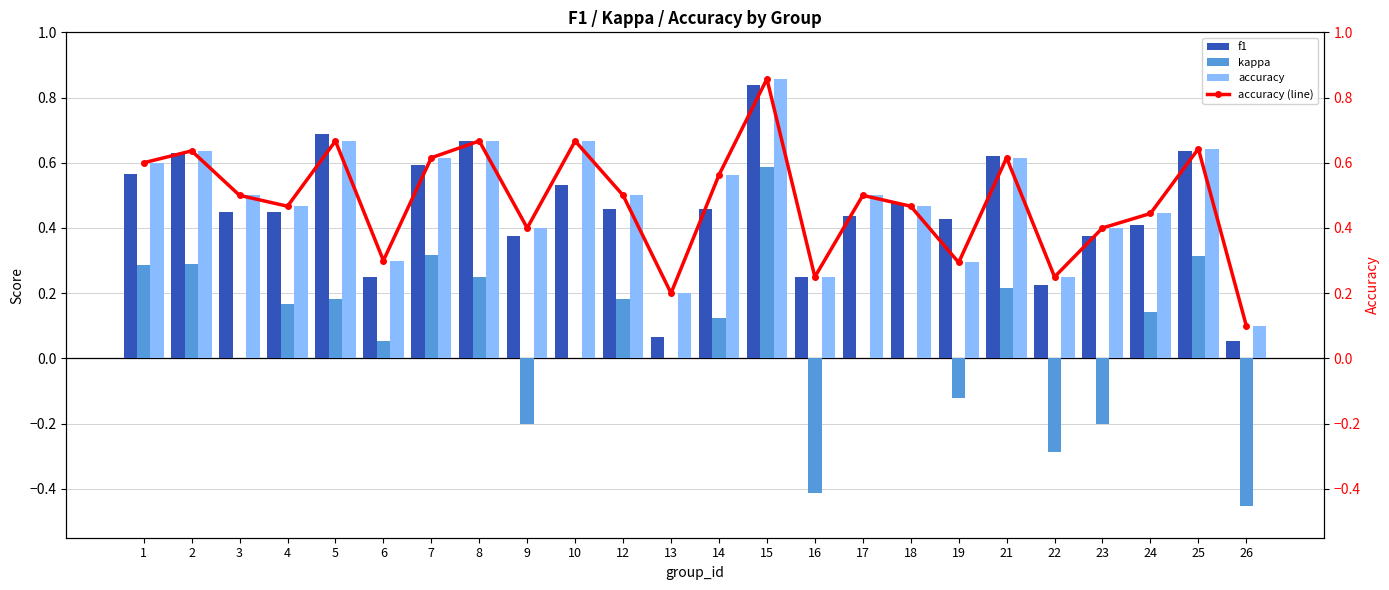

What are all the series names shown in the legend?

f1, kappa, accuracy, accuracy (line)